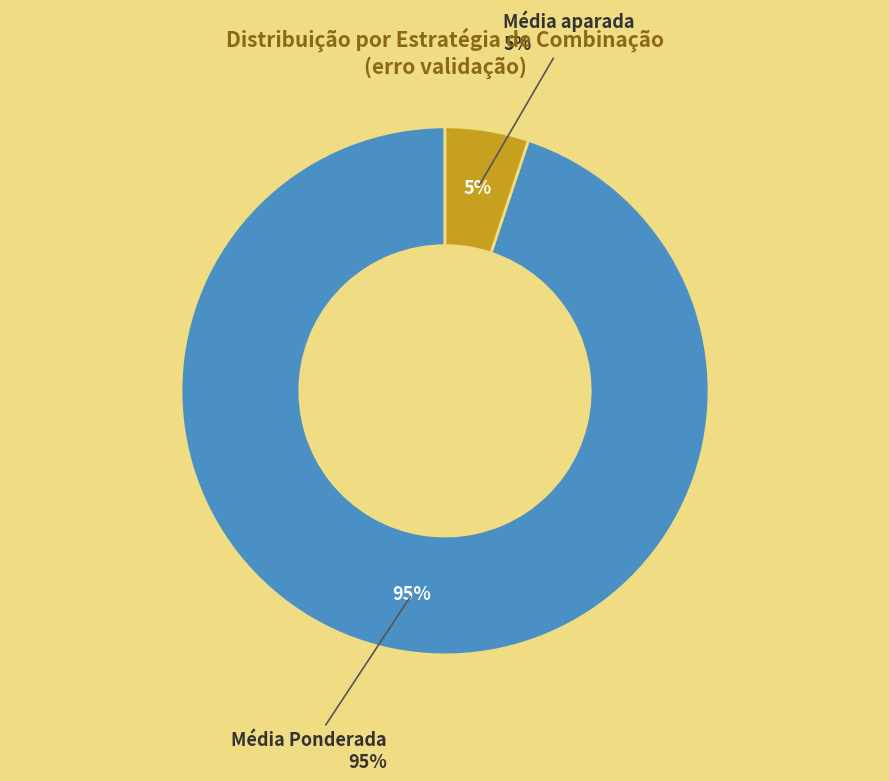

Which category has the biggest portion of the pie?

Média Ponderada